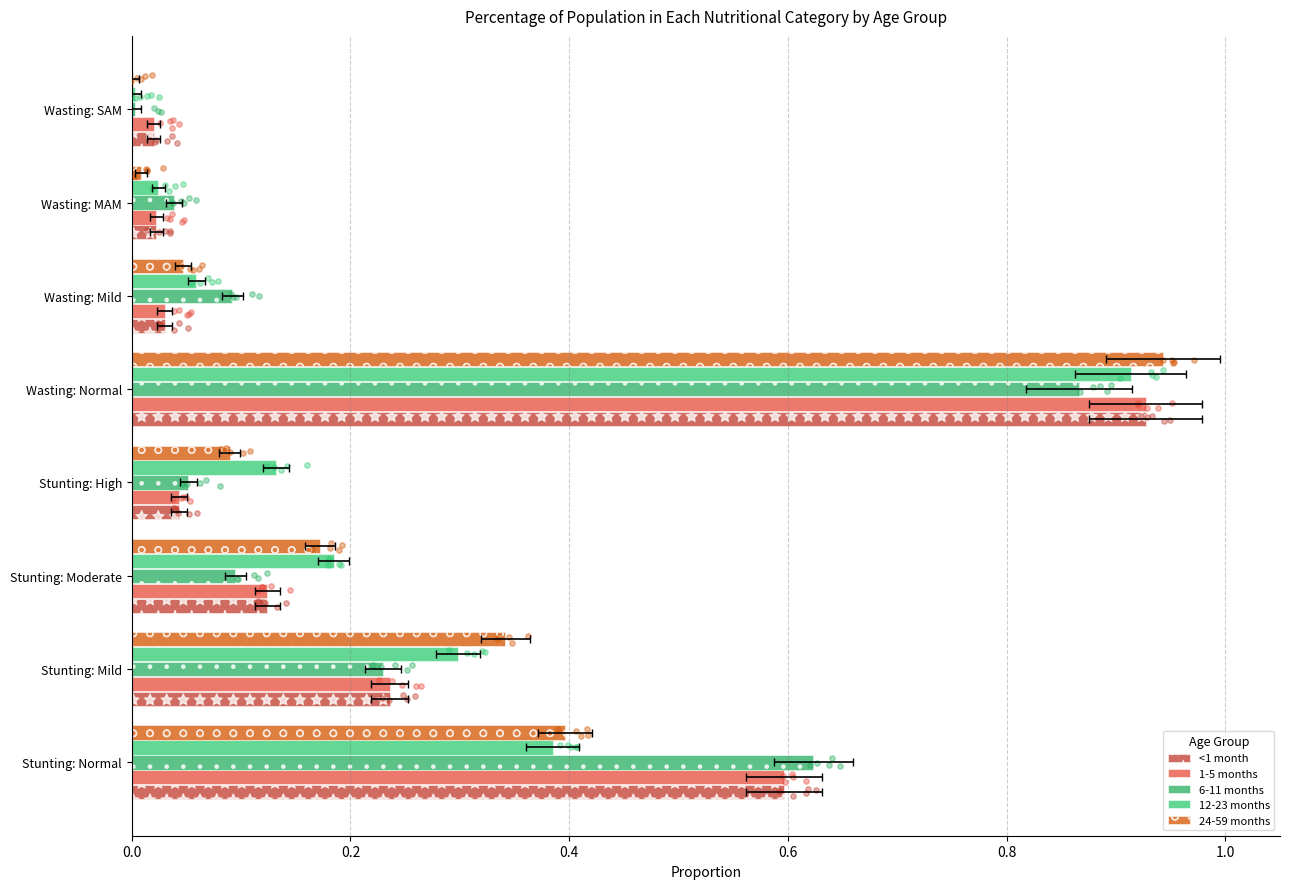

Which series contains the lowest Y value?

24-59 months